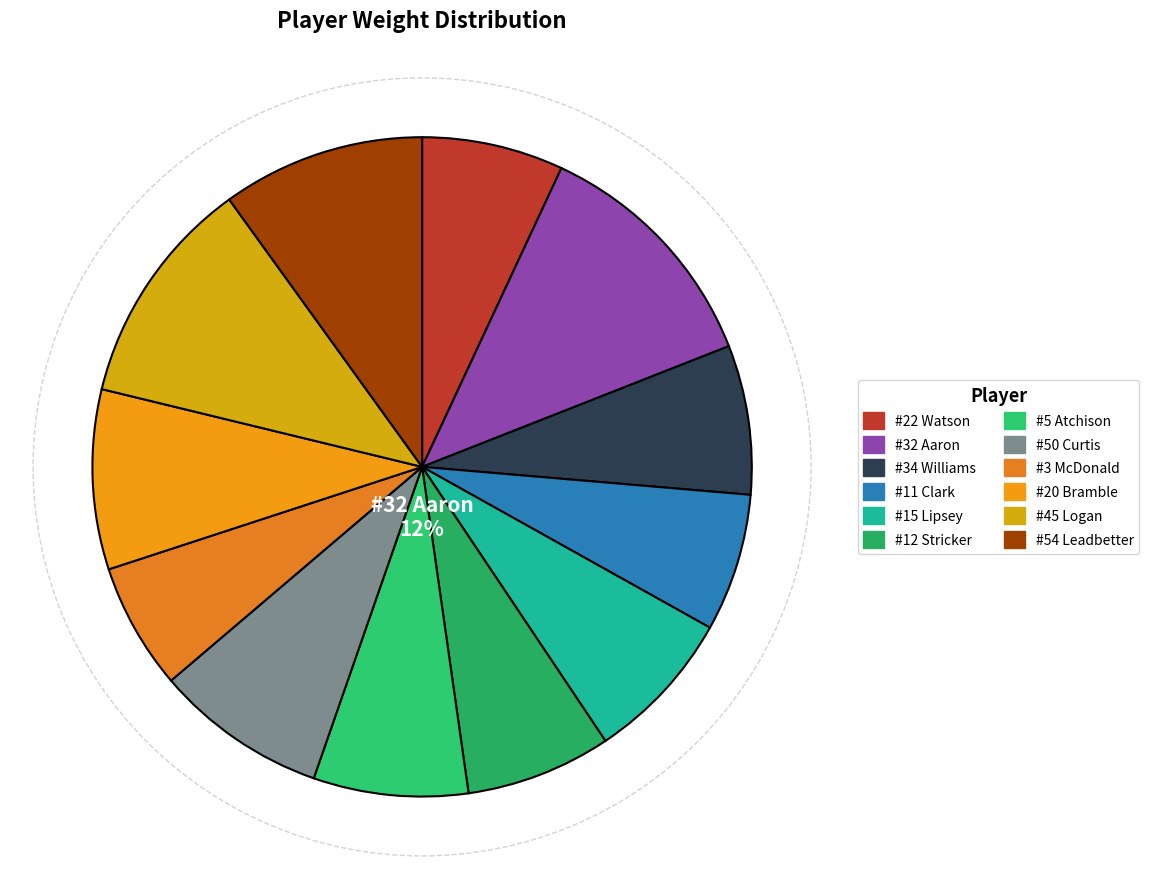

To the nearest percent, what percentage of the pie is #12 Stricker?

7%